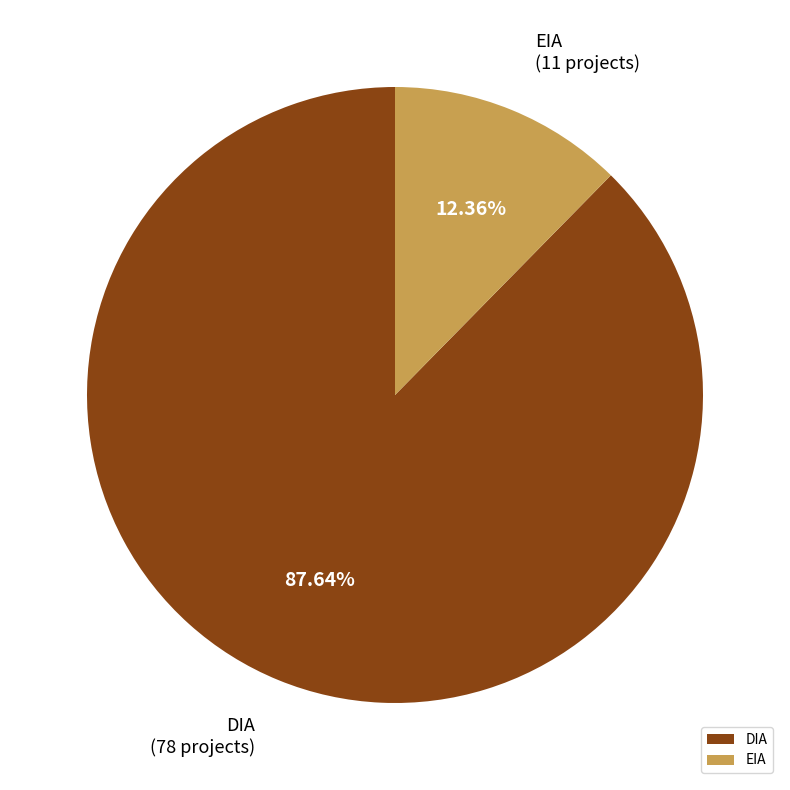

What is the largest slice in the pie chart?

DIA